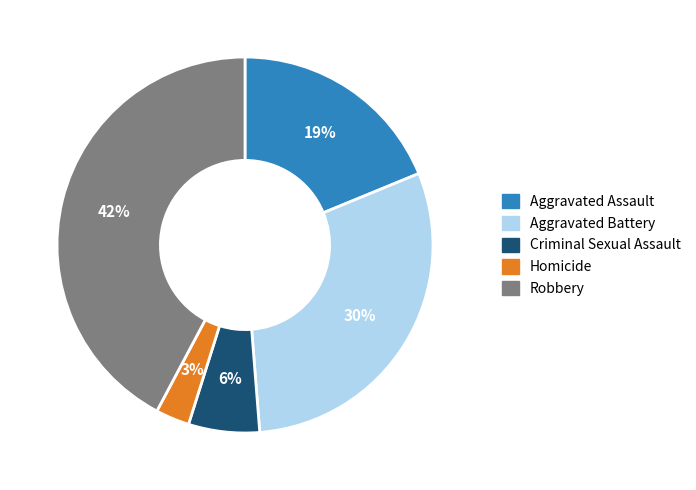

Is Criminal Sexual Assault the majority of the pie?

No